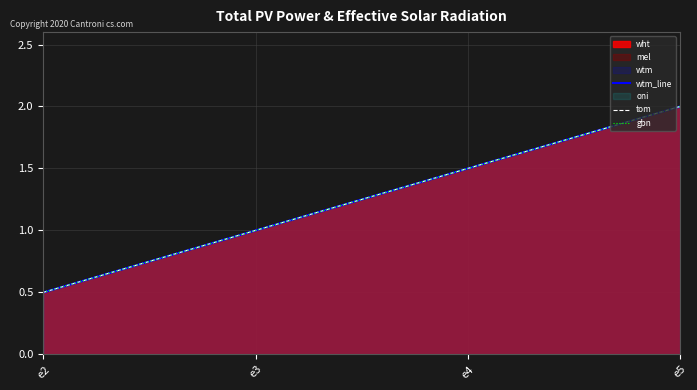

True or false: wtm_line and tom intersect in this chart.

False